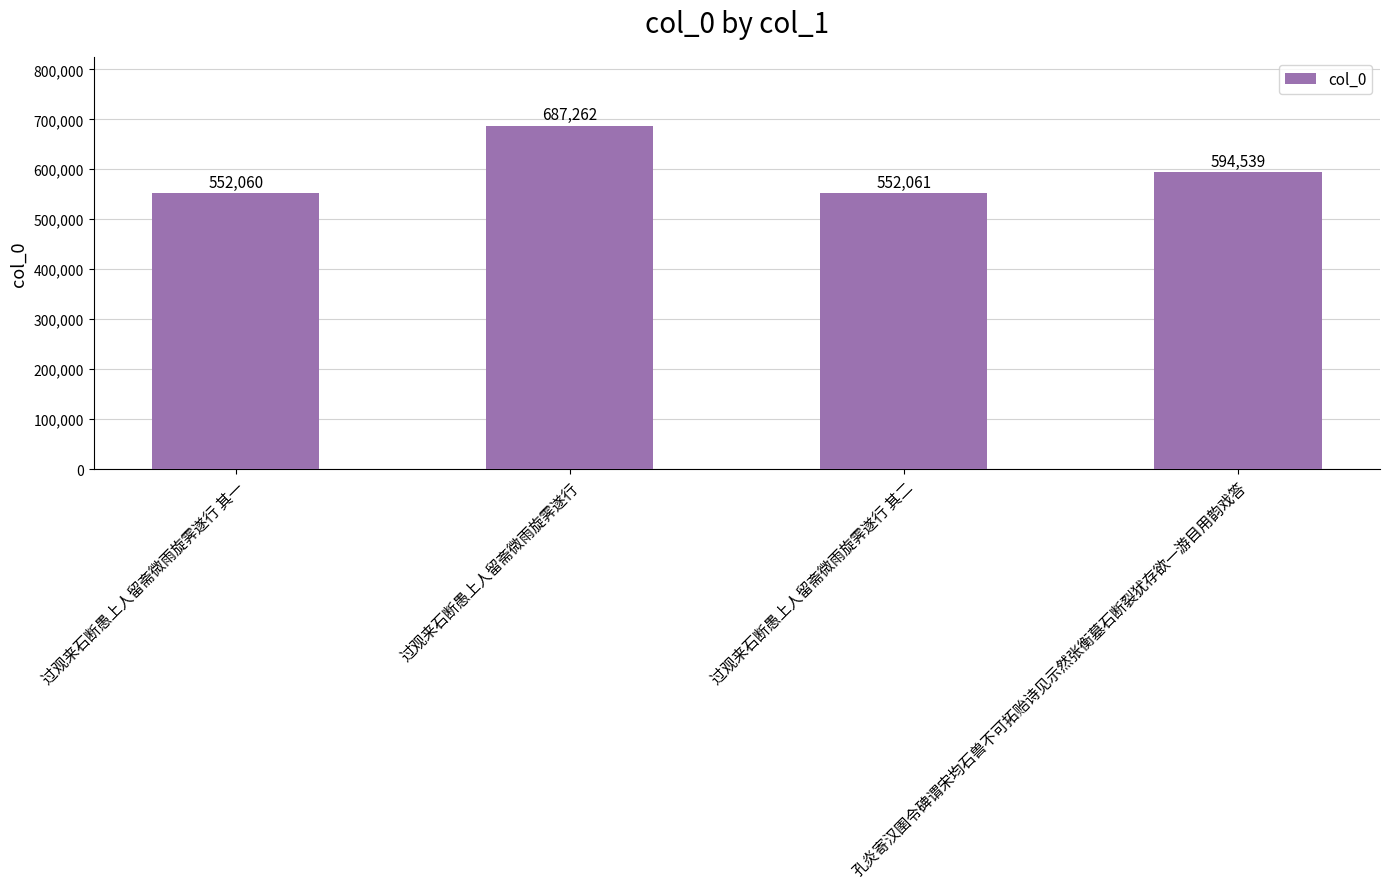

Rank the categories by value from lowest to highest.

过观来石断愚上人留斋微雨旋霁遂行 其一, 过观来石断愚上人留斋微雨旋霁遂行 其二, 孔炎寄汉圉令碑谓宋均石兽不可拓贻诗见示然张衡墓石断裂犹存欲一游目用韵戏答, 过观来石断愚上人留斋微雨旋霁遂行